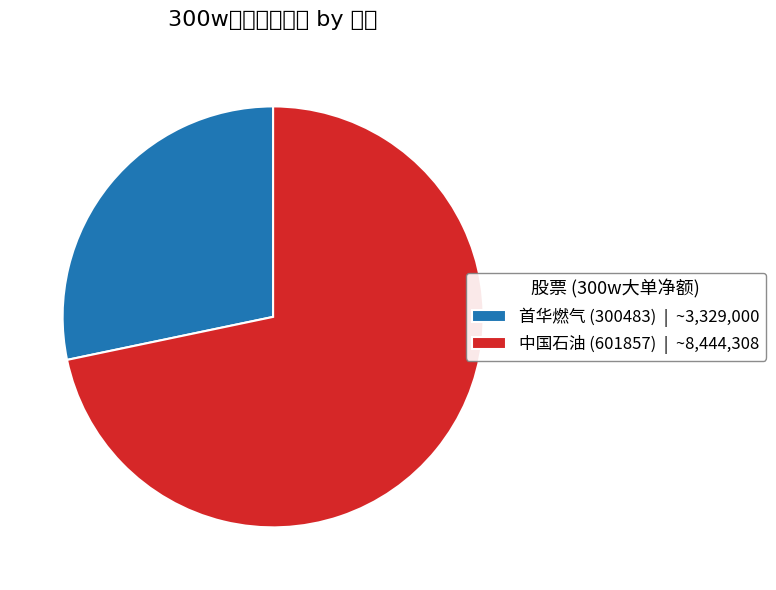

Is the sum of 首华燃气 (300483) | ~3,329,000 and 中国石油 (601857) | ~8,444,308 greater than half?

Yes